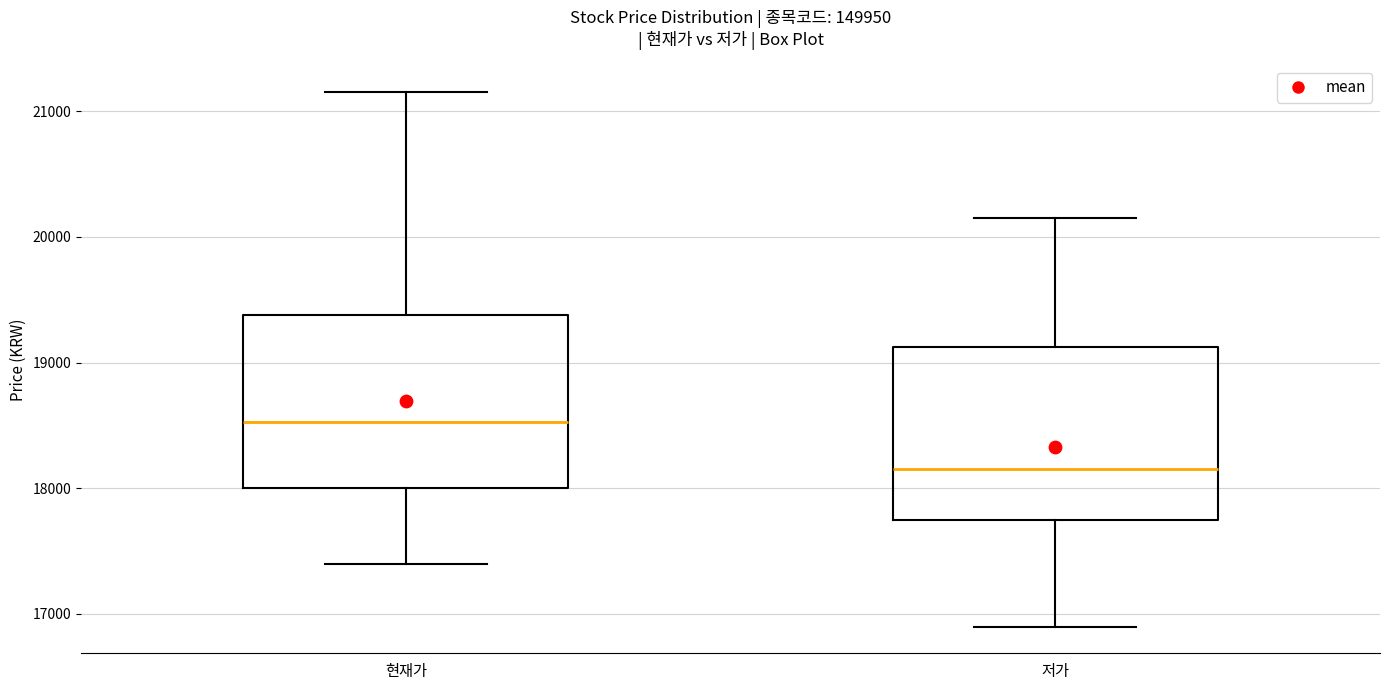

Reading left to right, read every box against the y-axis: the position of its median line, the range the box covers, and the ends of its whiskers. The values are not printed on the chart, so give them approximately, as read against the axis.

현재가: median 18500, box 18000 to 19400, whiskers 17400 to 21200
저가: median 18200, box 17800 to 19100, whiskers 16900 to 20200